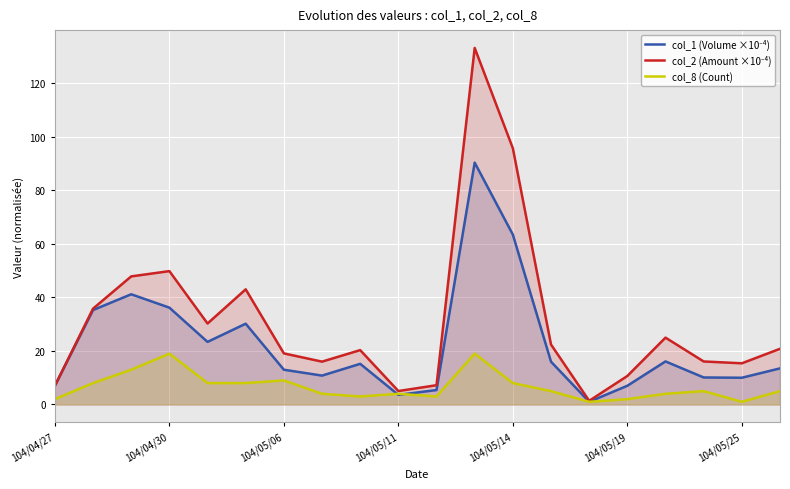

What is the spread (max minus min) of values at 104/04/30?

30.9